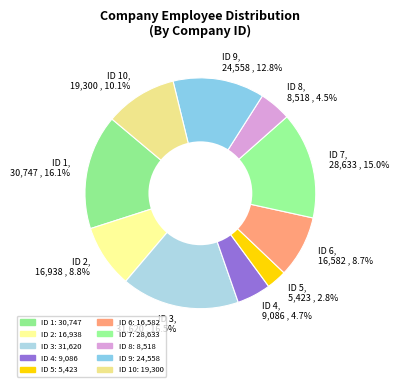

Between ID 5, 5,423 , 2.8% and ID 6, 16,582 , 8.7%, which is larger?

ID 6, 16,582 , 8.7%